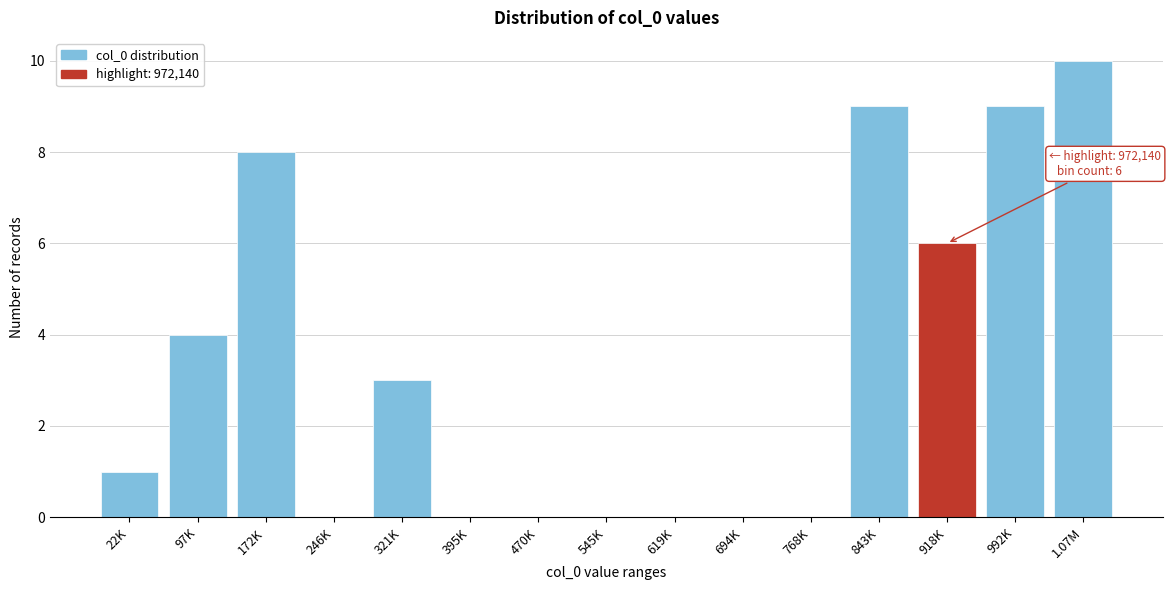

Reading right to left, list all the values displayed in this chart.

1.07M=10	992K=9	918K=6	843K=9	768K=0	694K=0	619K=0	545K=0	470K=0	395K=0	321K=3	246K=0	172K=8	97K=4	22K=1